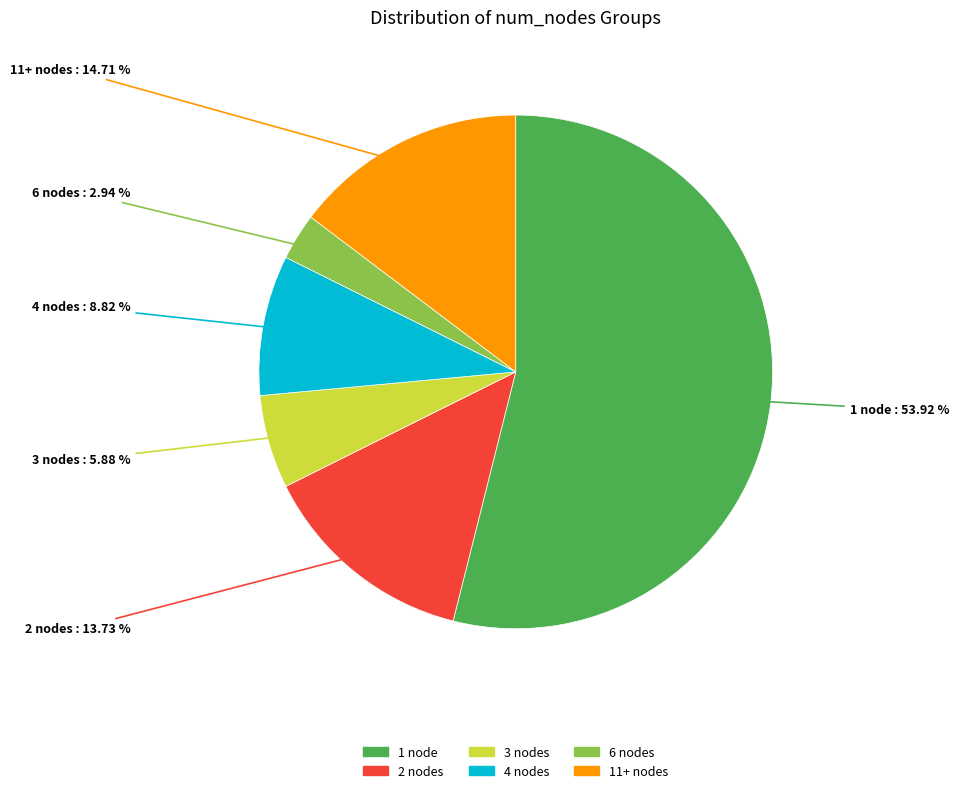

Does any single category account for the majority?

Yes